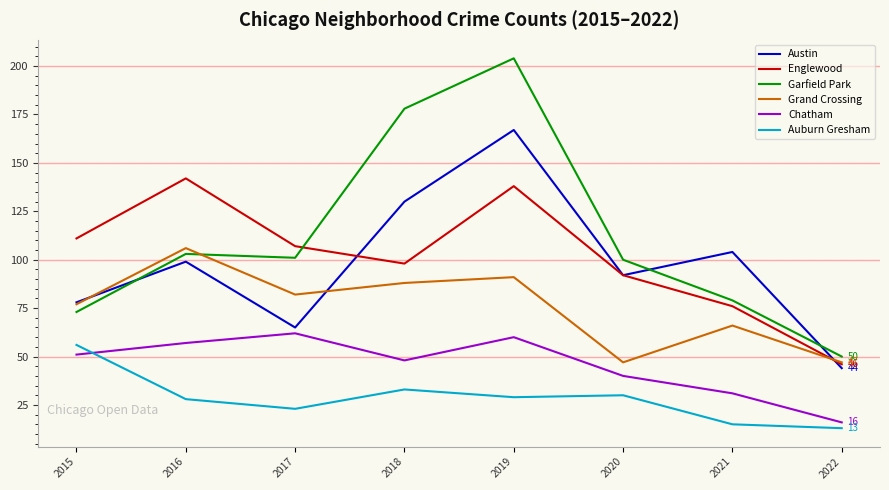

Where is Englewood nearest to the value 94?

2020